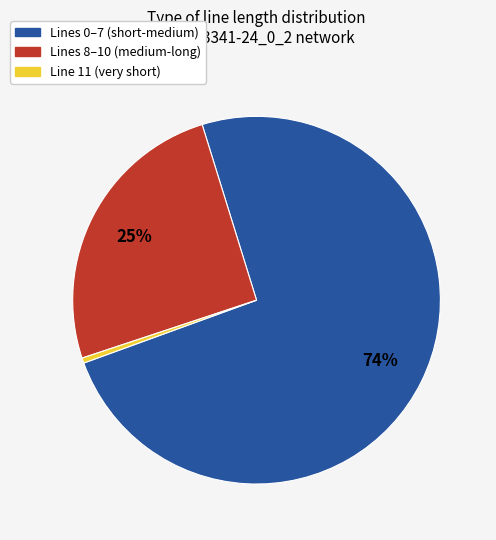

Is there any slice that represents more than half of the pie?

Yes